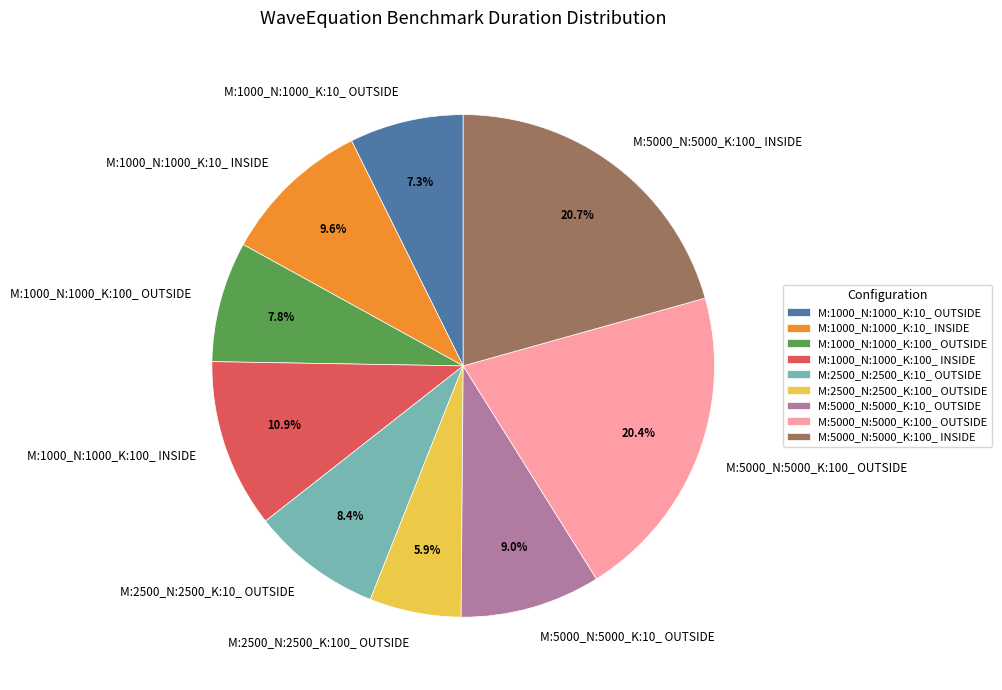

How much of the chart is everything except M:5000_N:5000_K:10_ OUTSIDE?

91.0%